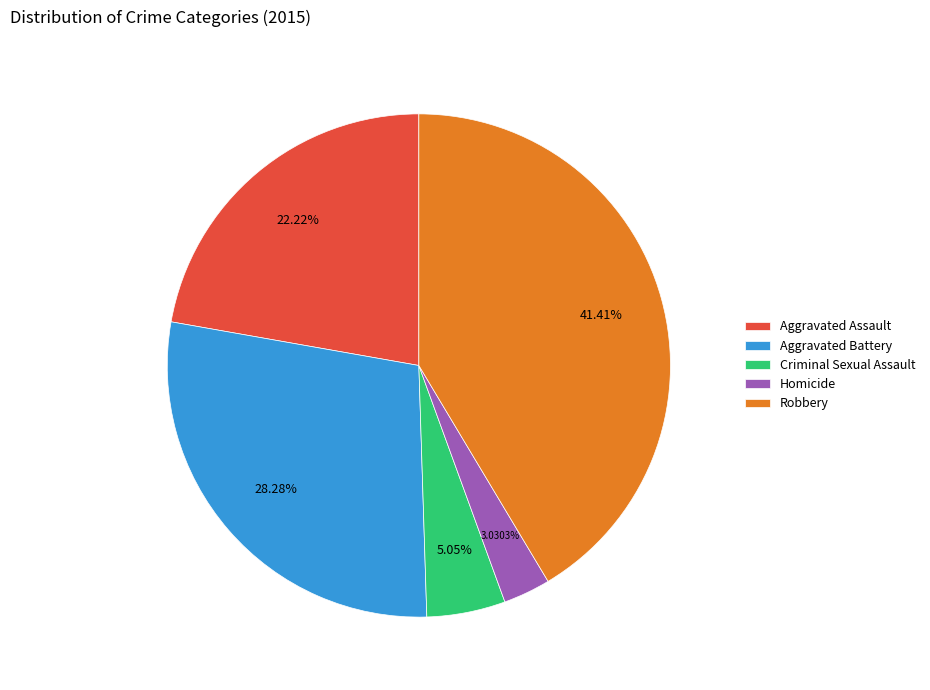

Is there any slice that represents more than half of the pie?

No